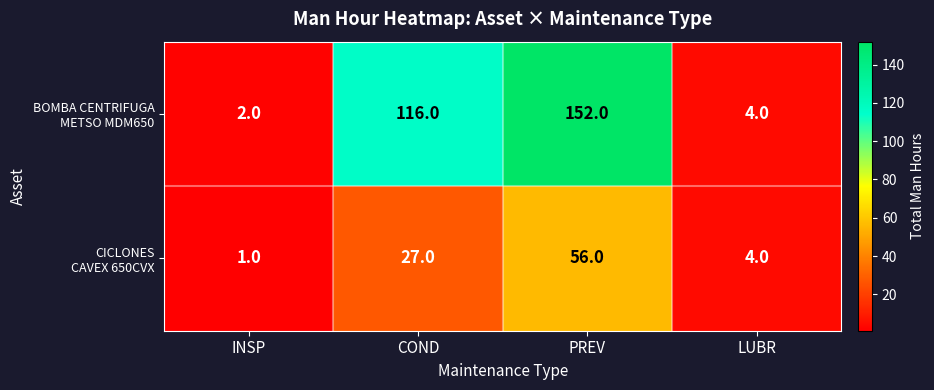

How many distinct data groups are displayed?

2